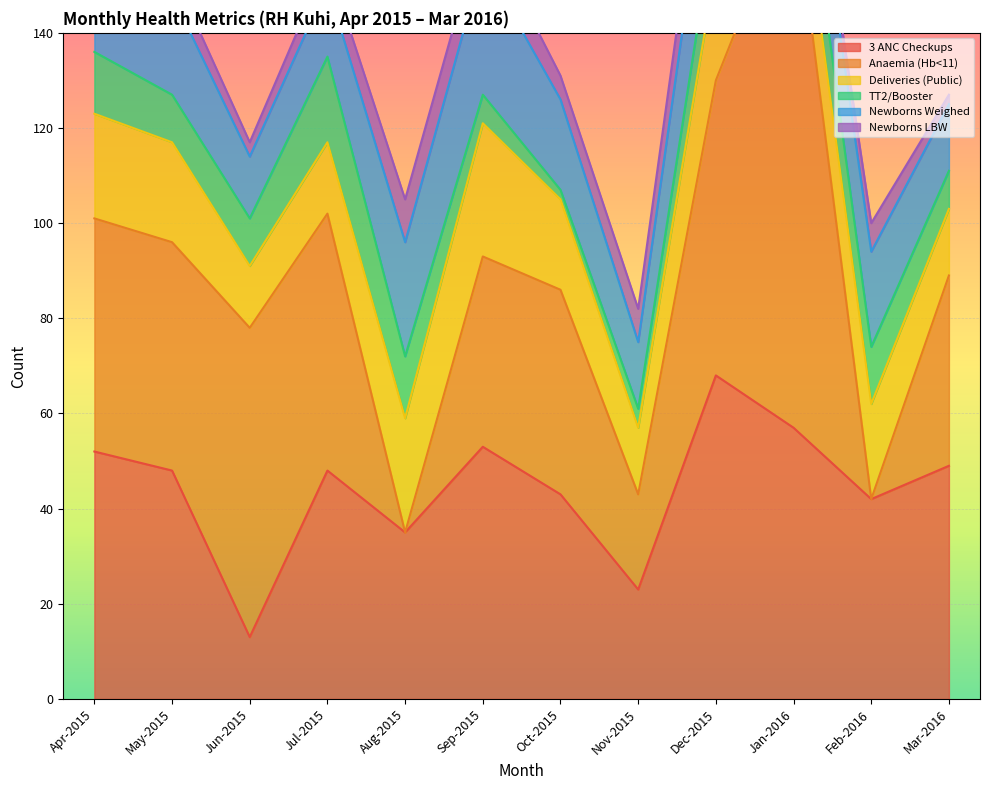

The 3 ANC Checkups series shows 18 at Jun-2015. True or false?

False